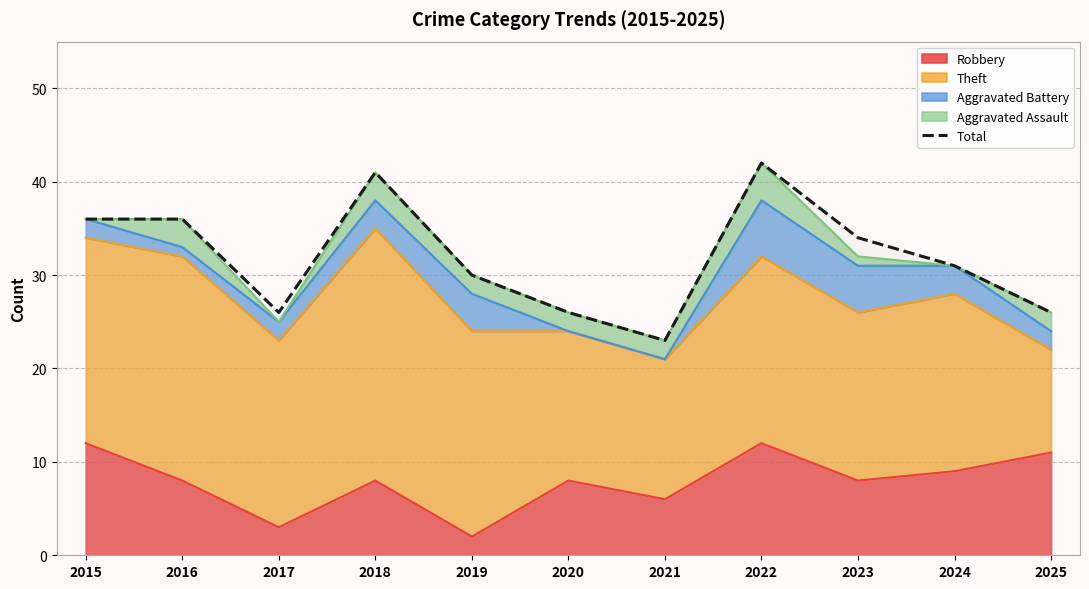

How many interior local valleys (lower than both neighbors) does the data have?

2